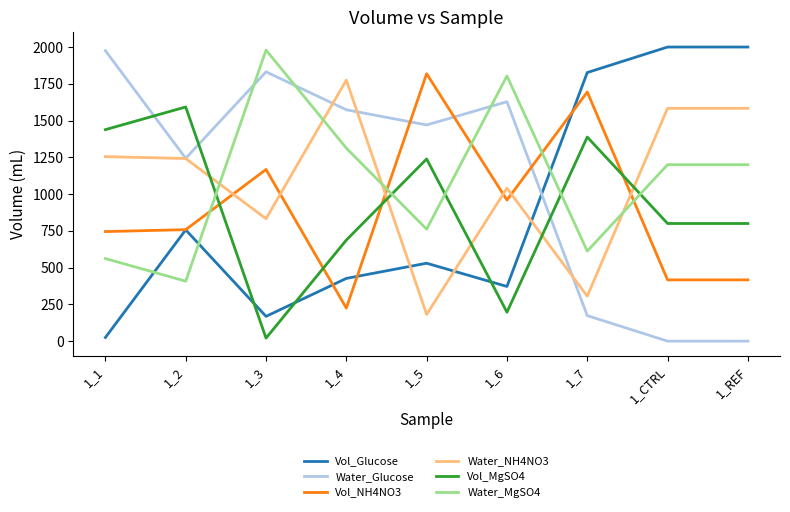

What is the total value across all series at 1_2?

6000.0